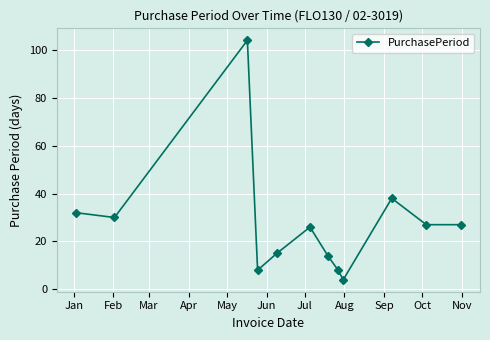

Does the chart display data point markers on the line(s)?

Yes